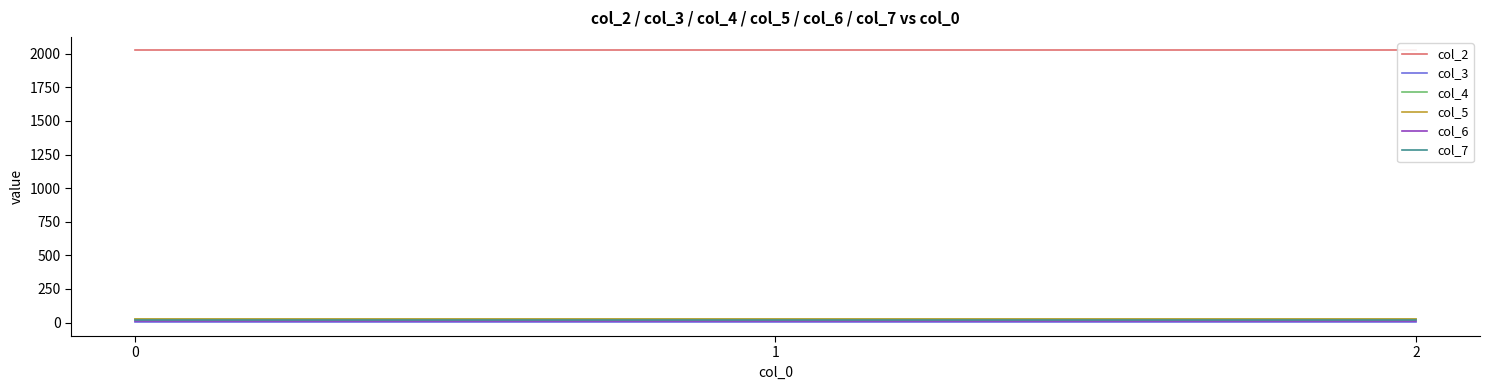

What is the lowest value of the col_3 series?

1